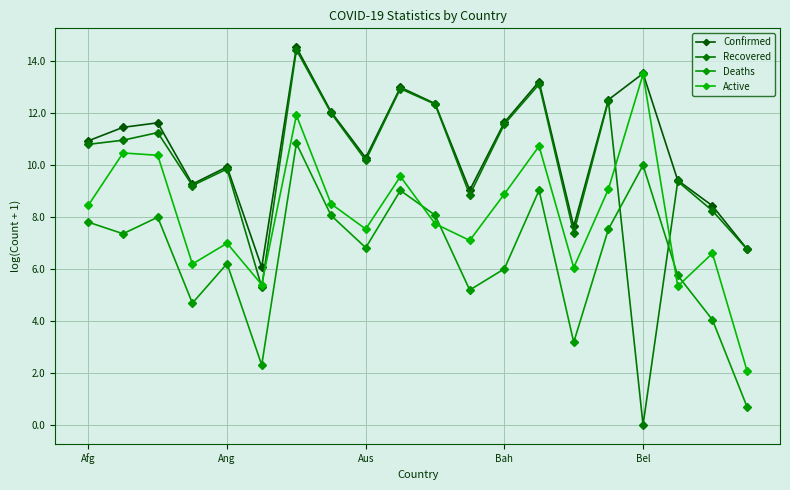

List the series in order of their peak value, lowest first.

Deaths, Active, Recovered, Confirmed